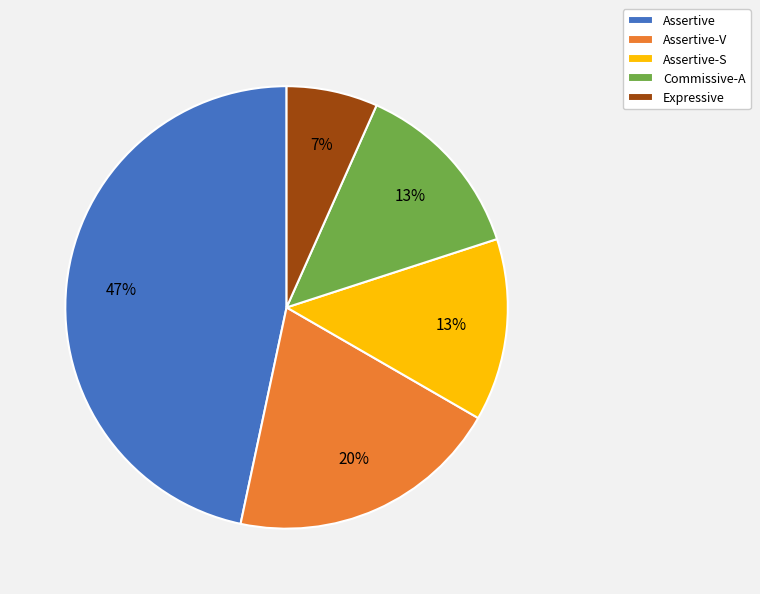

Which category has the smallest portion of the pie?

Expressive